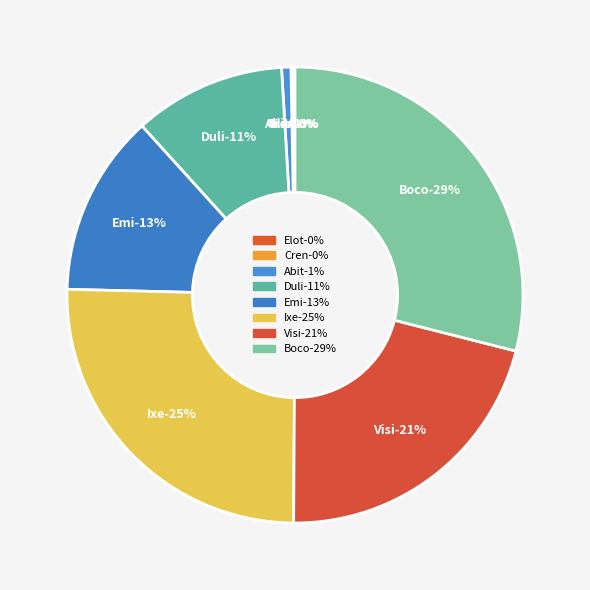

Between Duli and Ixe, which is larger?

Ixe